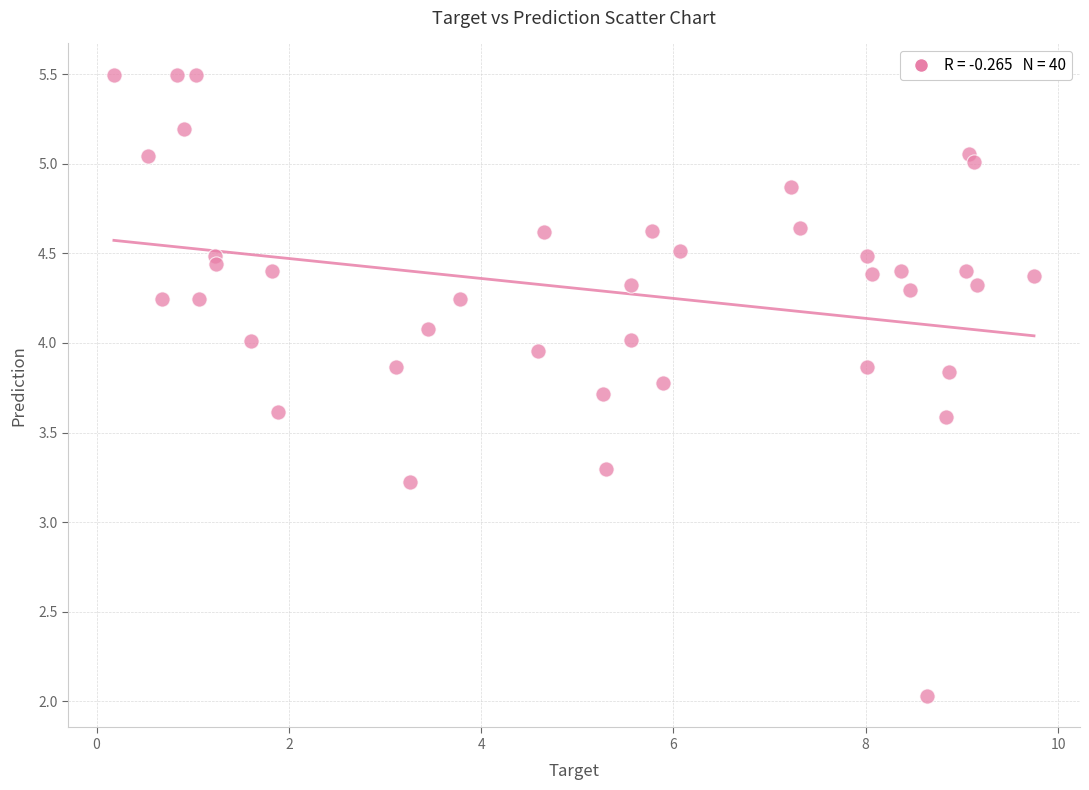

What is the range of Y values (max minus min)?

3.5